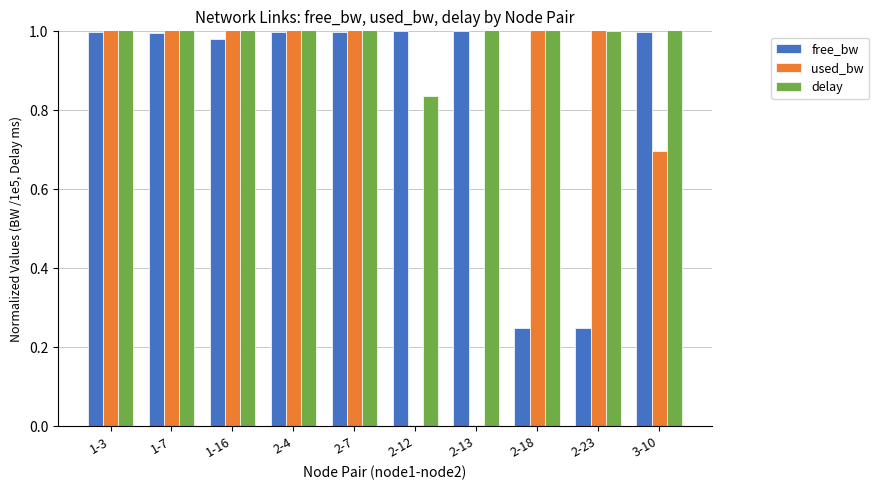

The delay series shows 1.0 at 2-23. True or false?

True